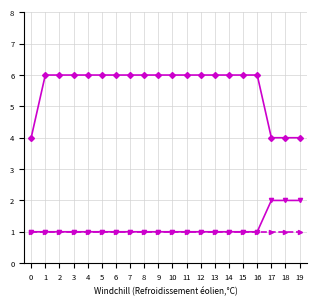

What is the total value across all series at 7?

8